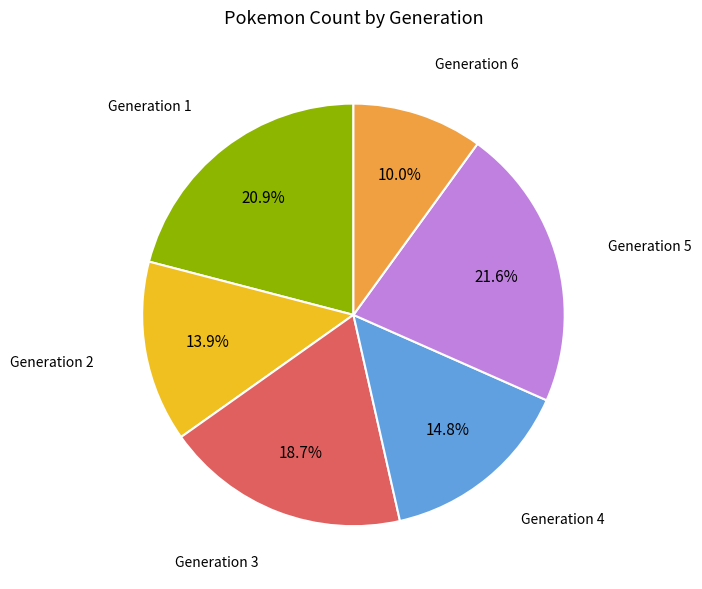

How many slices are in this pie chart?

6